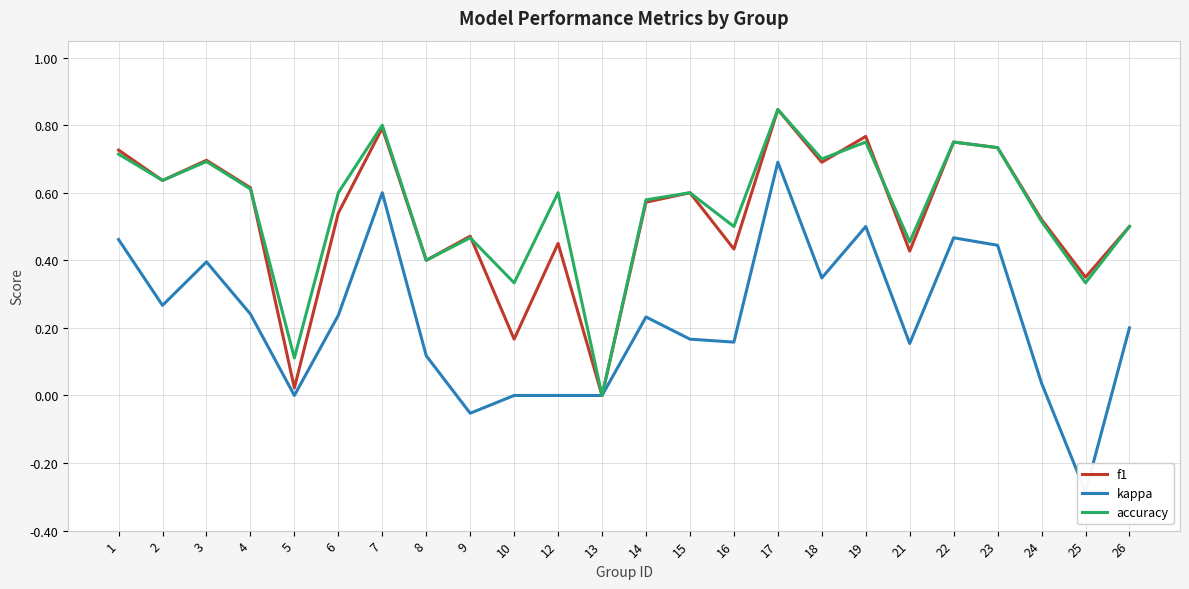

Does the chart display data point markers on the line(s)?

No